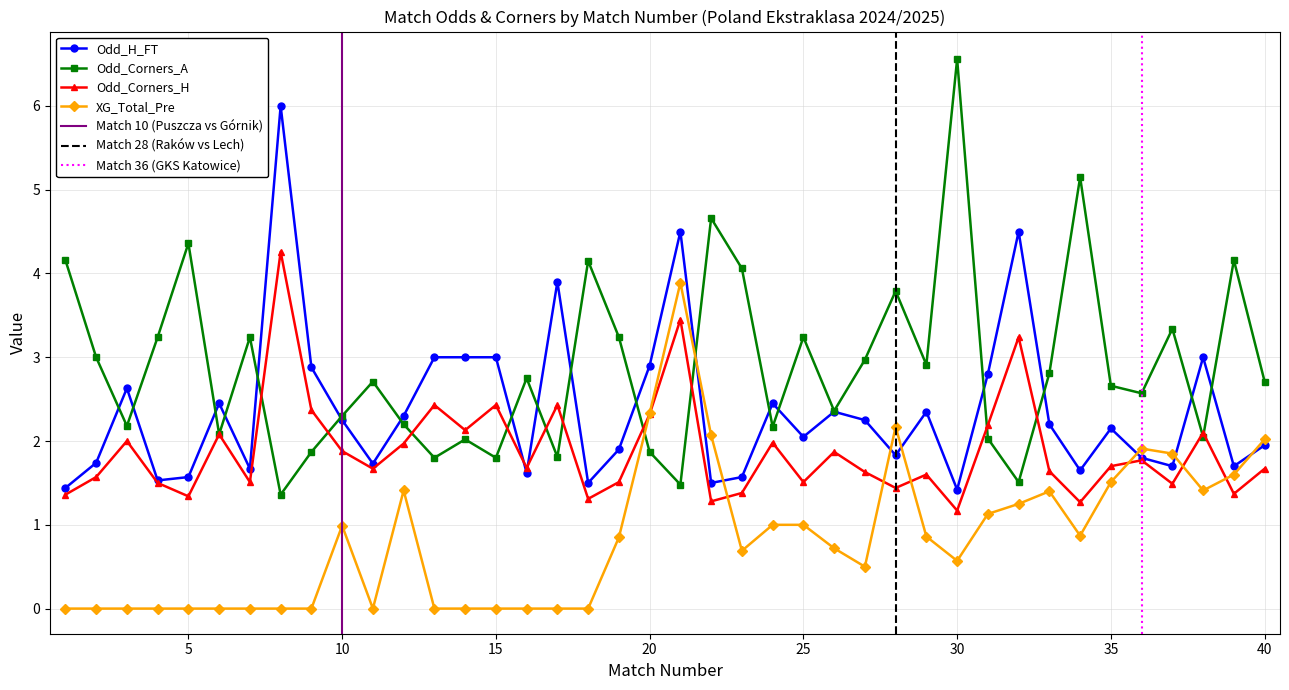

True or false: Odd_Corners_H and XG_Total_Pre intersect in this chart.

True